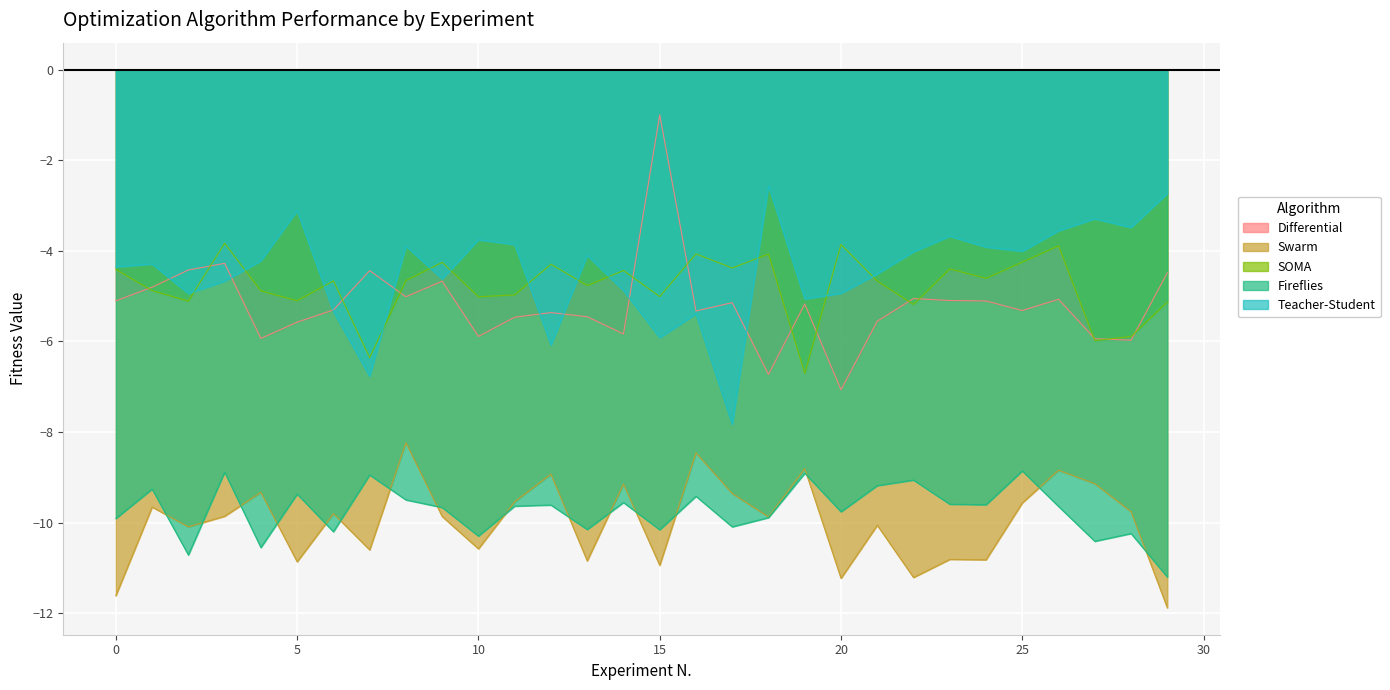

How many values in the SOMA series exceed -4?

3